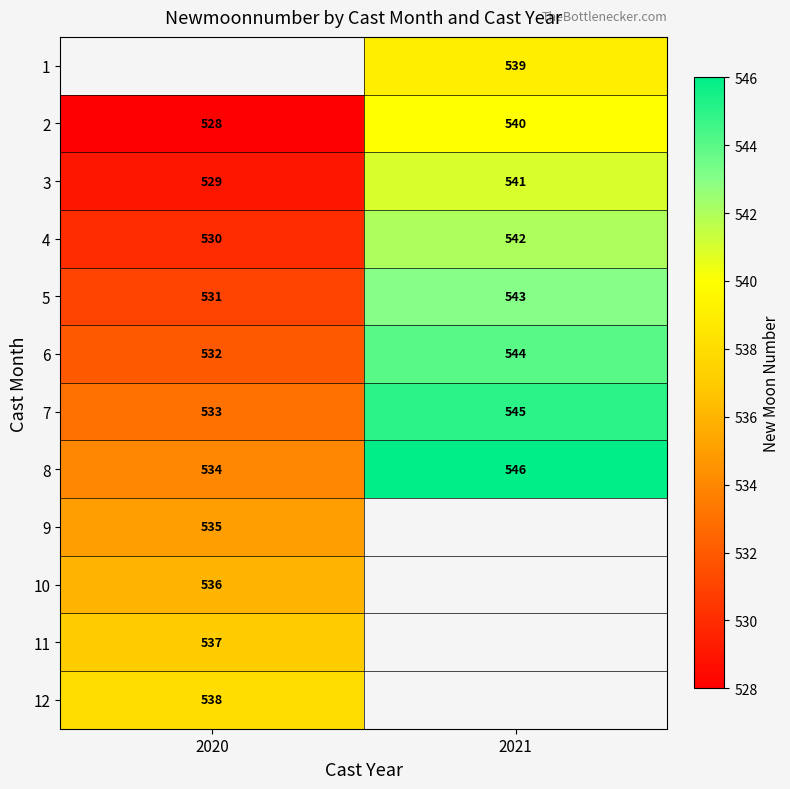

Where is 2 nearest to the value 534?

2020